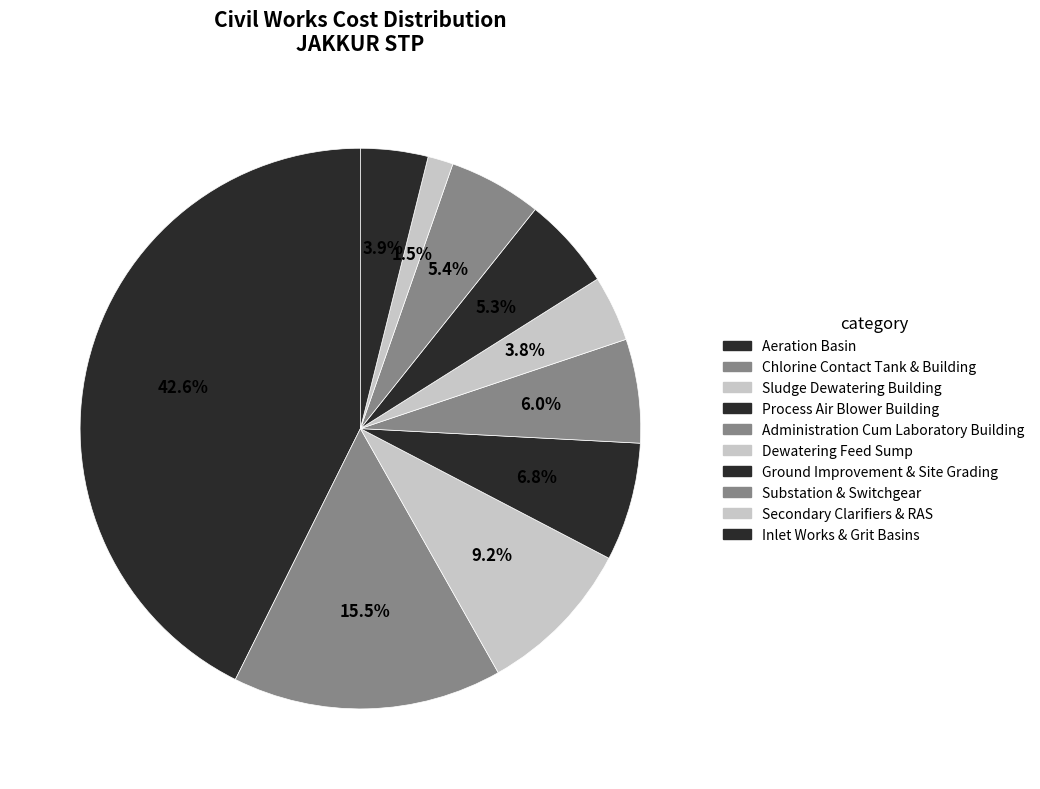

To the nearest percent, what is the average slice percentage?

10%